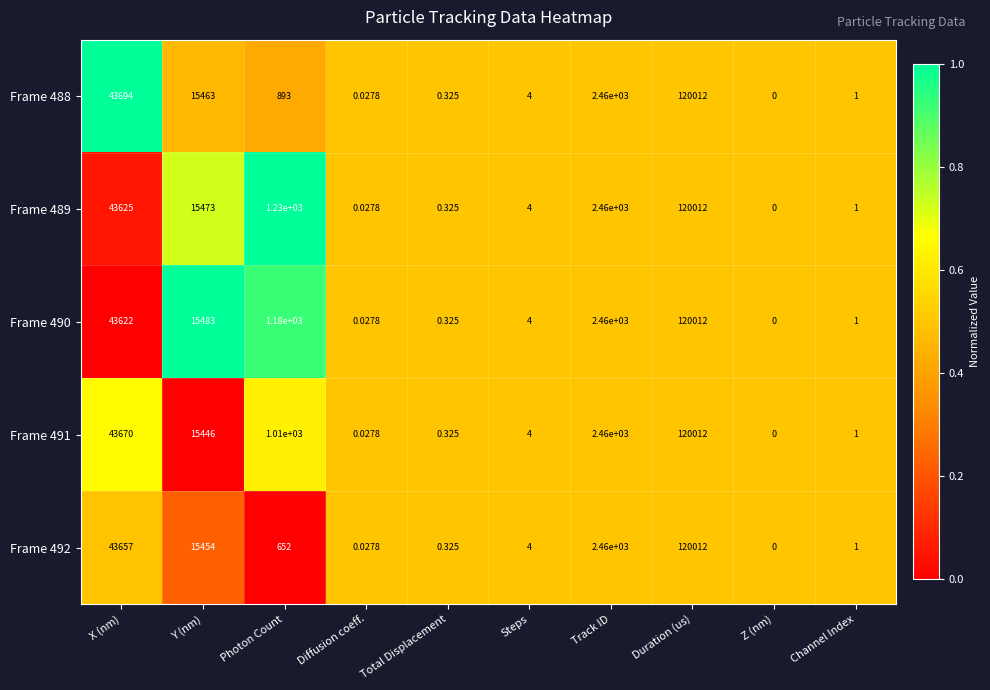

List the labels in order of Frame 492 value, smallest first.

Z (nm), Diffusion coeff., Total Displacement, Channel Index, Steps, Photon Count, Track ID, Y (nm), X (nm), Duration (us)